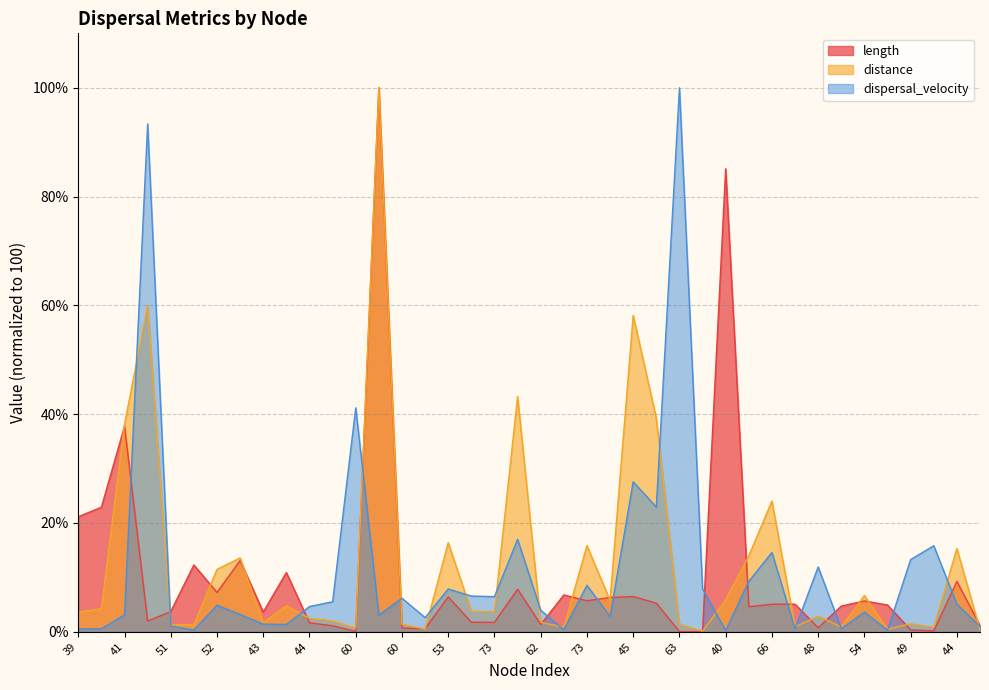

At how many categories does at least one series exceed 64?

4